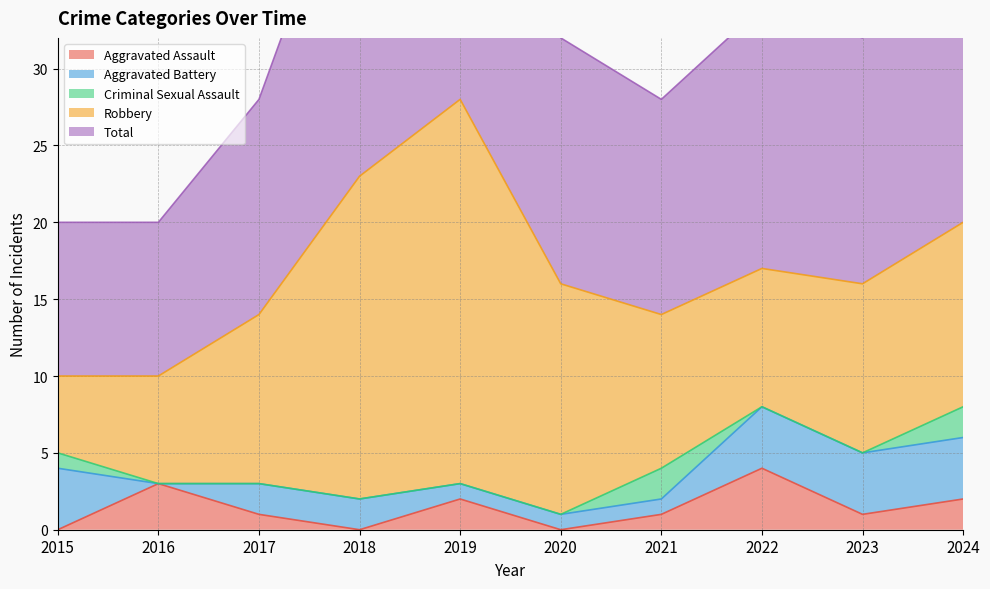

Is the value of Aggravated Assault at 2017 greater than the value of Total at 2019?

No